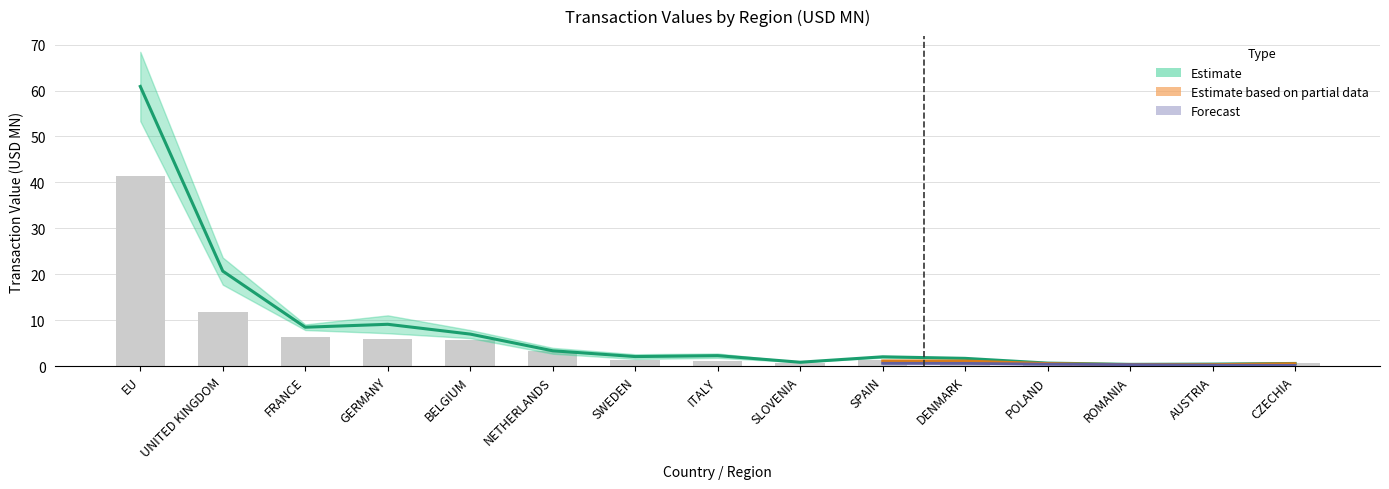

What is the maximum value shown in the chart?

41.4